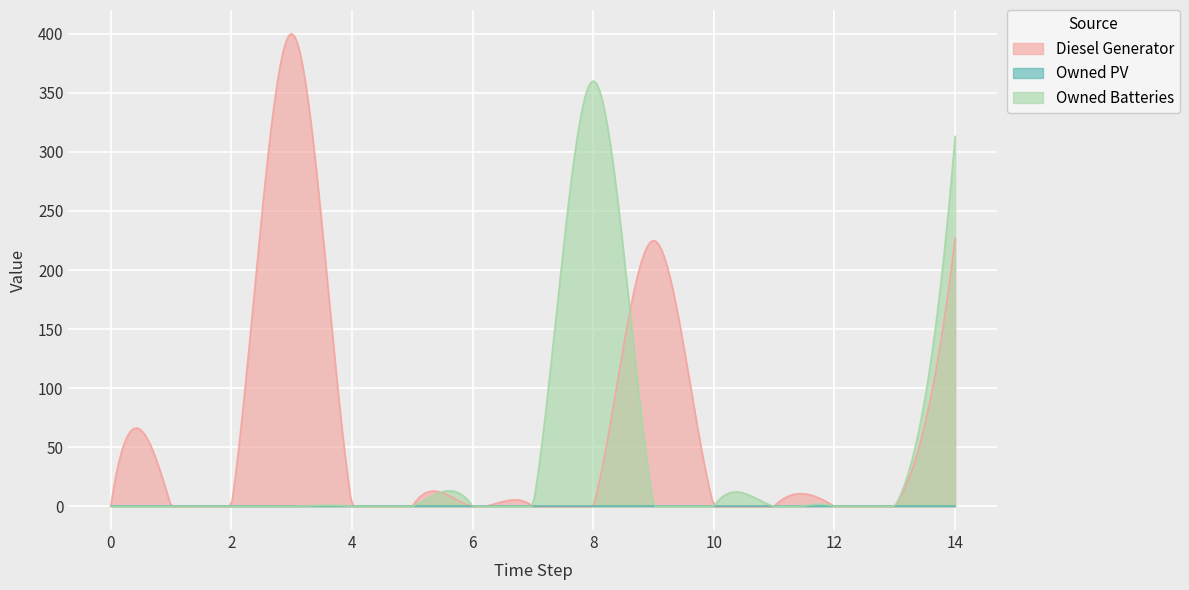

At 12, list the series in order from largest to smallest.

Diesel Generator, Owned PV, Owned Batteries